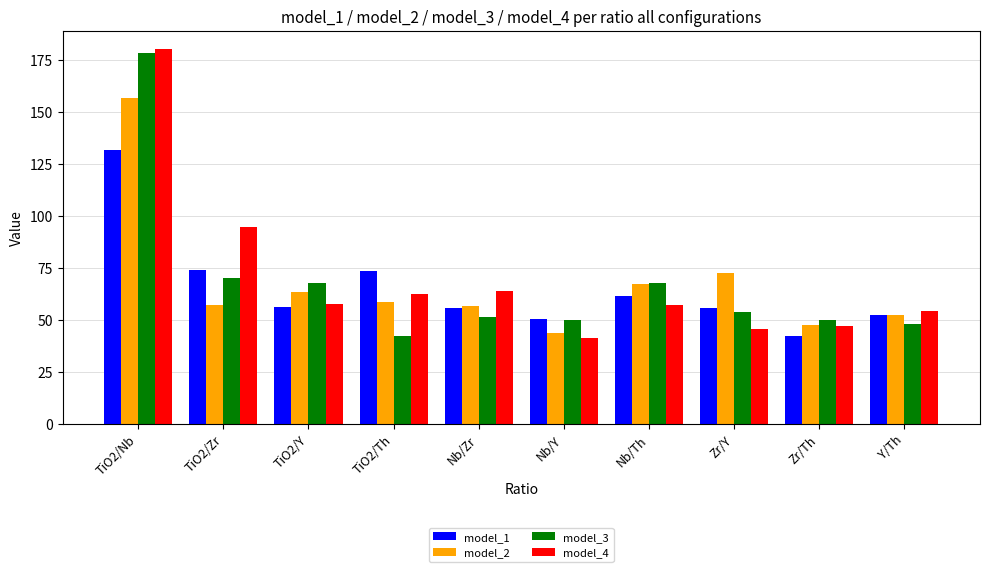

Which series changed the most between TiO2/Nb and Zr/Y?

model_4